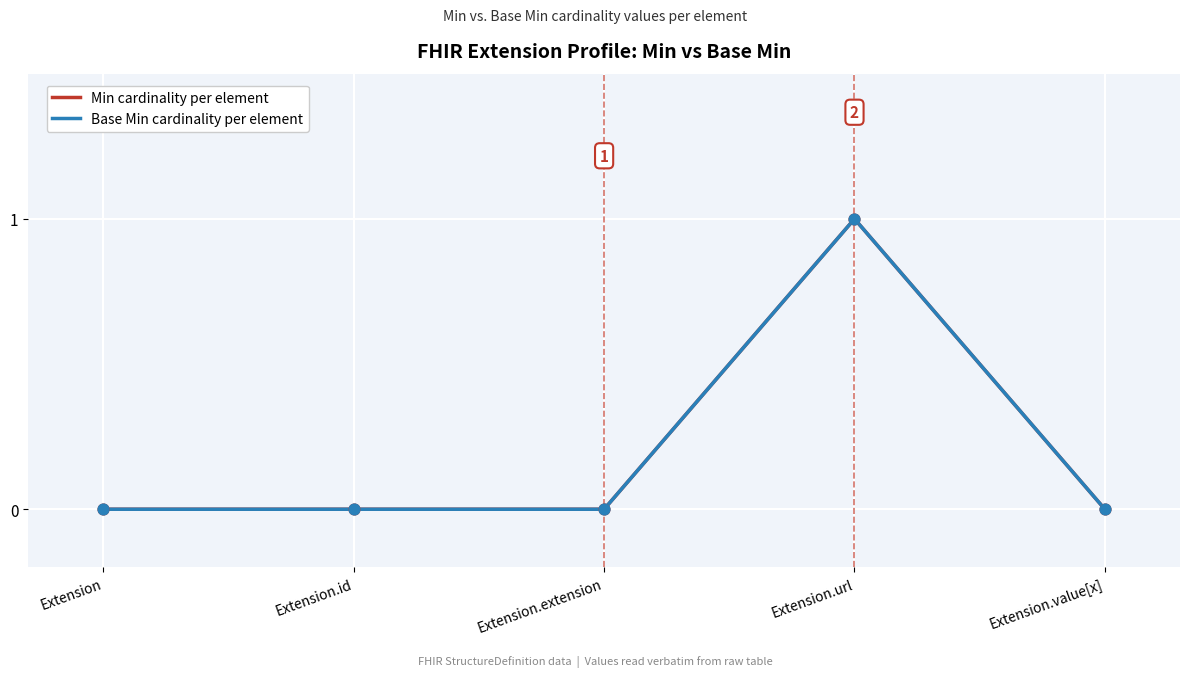

At how many categories does at least one series exceed 0?

1